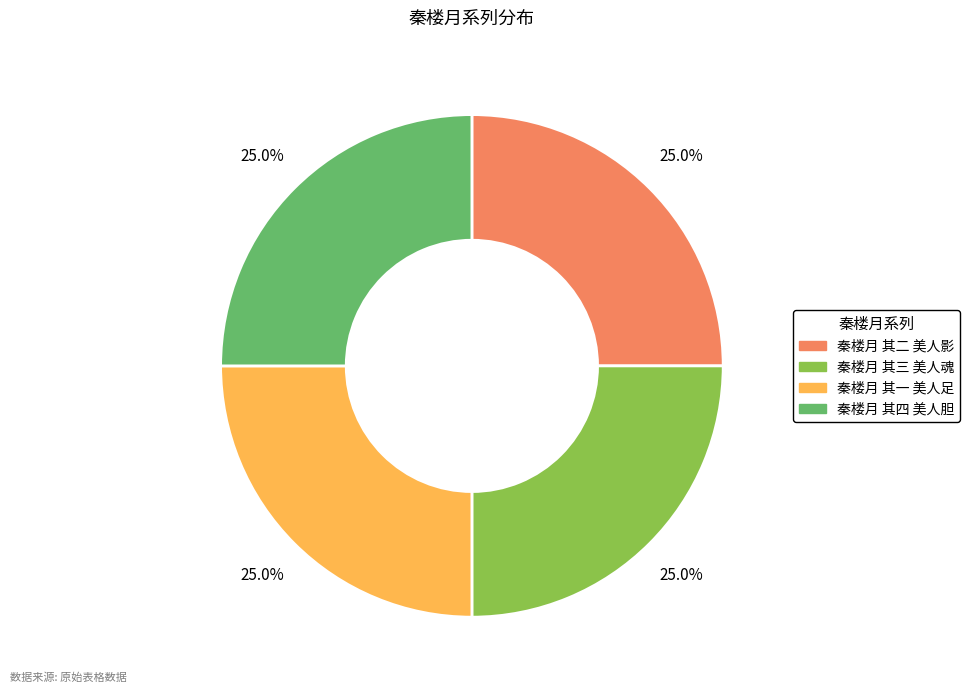

What portion of the pie excludes 秦楼月 其三 美人魂?

75.0%